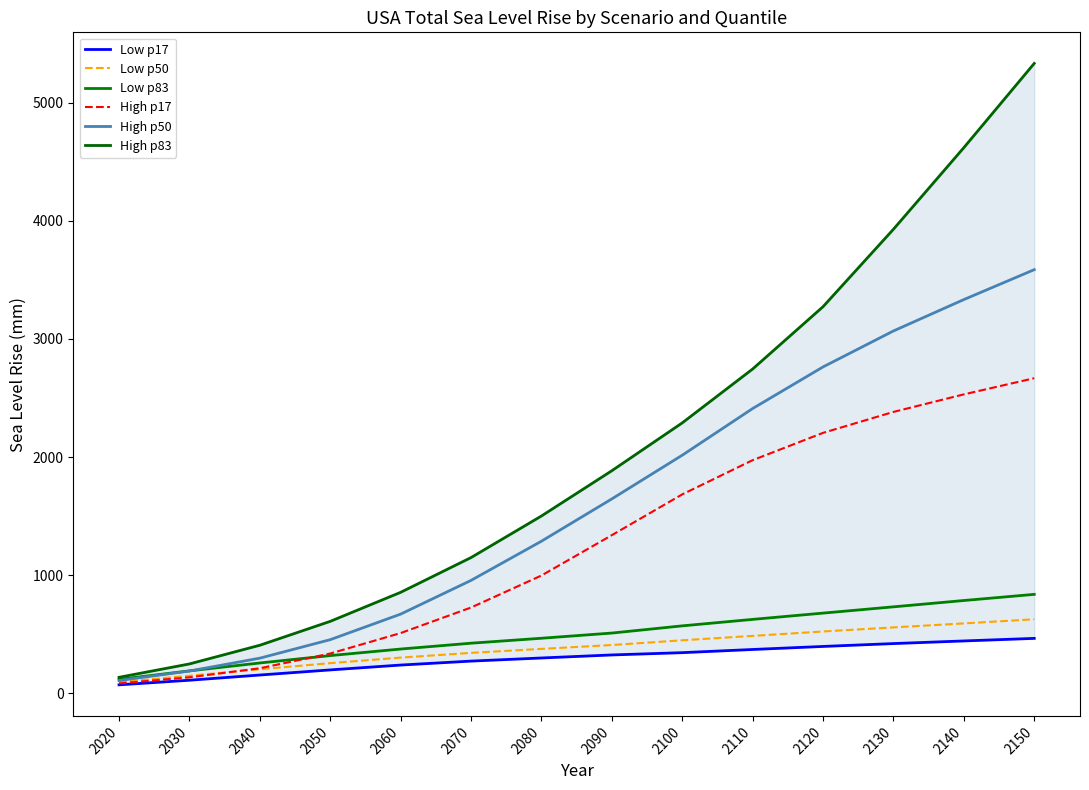

Reading right to left, extract all data points from this chart.

Low p17: 2150=464.5	2140=442.8	2130=420.5	2120=396.3	2110=370.5	2100=343.6	2090=324.3	2080=298.5	2070=272.1	2060=238.7	2050=197.6	2040=154.3	2030=110.1	2020=71.2
Low p50: 2150=626.3	2140=591.5	2130=557.5	2120=523.1	2110=485.6	2100=448.4	2090=408.3	2080=375.6	2070=341.9	2060=301.7	2050=254.8	2040=202.9	2030=148.3	2020=94.1
Low p83: 2150=837.2	2140=785.2	2130=731.6	2120=678.5	2110=625.3	2100=570.5	2090=509.6	2080=465.6	2070=423.7	2060=374.3	2050=318.8	2040=256.3	2030=189.3	2020=117.6
High p17: 2150=2667.5	2140=2530.7	2130=2382.0	2120=2204.7	2110=1973.5	2100=1683.9	2090=1338.5	2080=996.8	2070=725.7	2060=509.5	2050=336.3	2040=211.5	2030=134.8	2020=83.2
High p50: 2150=3586.5	2140=3333.3	2130=3067.6	2120=2763.1	2110=2410.7	2100=2015.5	2090=1645.5	2080=1287.3	2070=955.5	2060=670.0	2050=453.6	2040=297.1	2030=188.0	2020=107.6
High p83: 2150=5333.1	2140=4619.7	2130=3928.8	2120=3273.1	2110=2745.3	2100=2289.2	2090=1884.1	2080=1500.8	2070=1148.8	2060=854.4	2050=608.7	2040=406.4	2030=248.1	2020=134.9